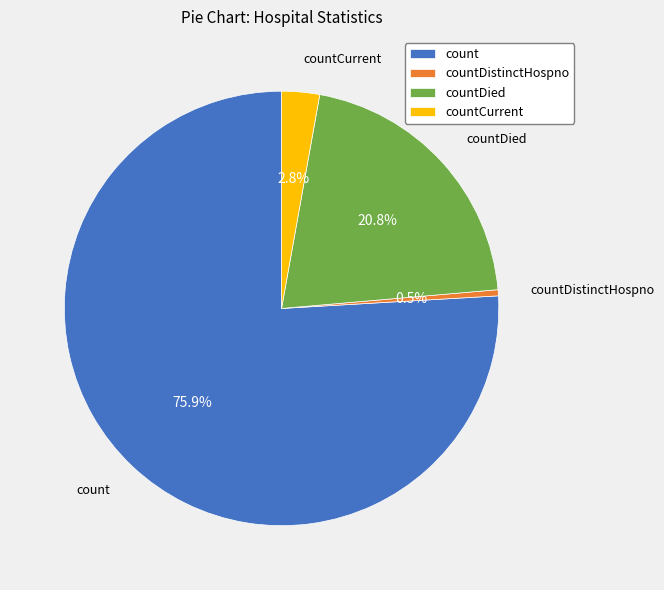

Rank the categories by value from highest to lowest.

count, countDied, countCurrent, countDistinctHospno